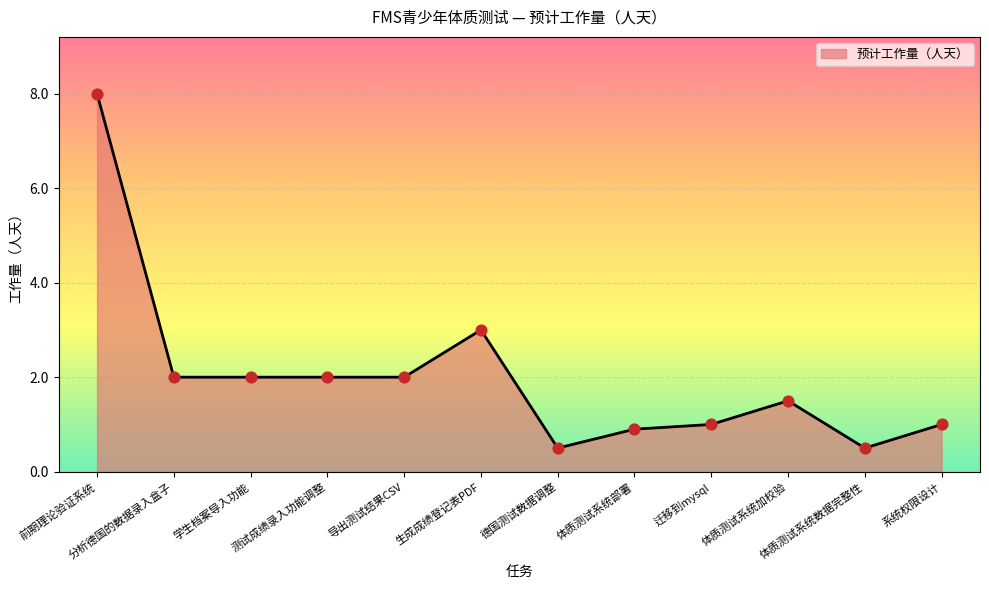

Approximately how many times larger is the value at 导出测试结果CSV compared to 测试成绩录入功能调整?

1.0